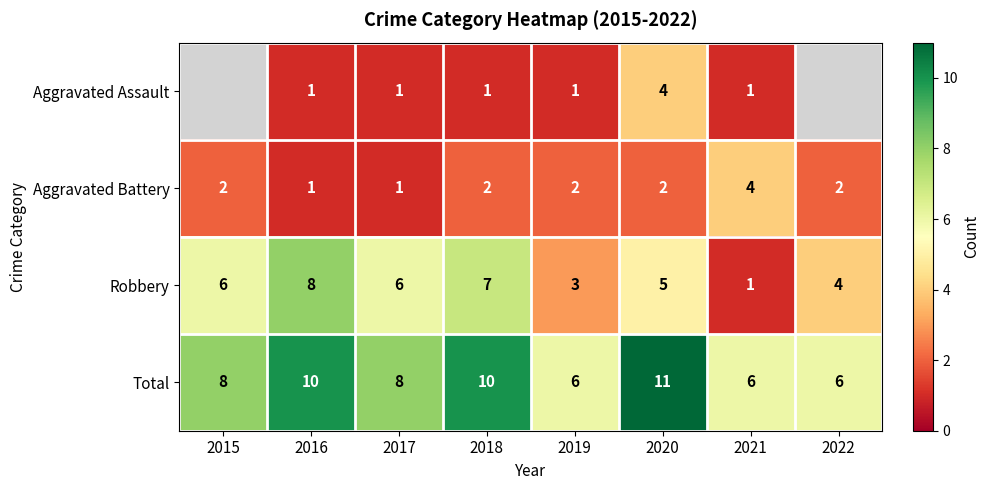

What is the difference between the maximum and minimum values in the Aggravated Battery series?

3